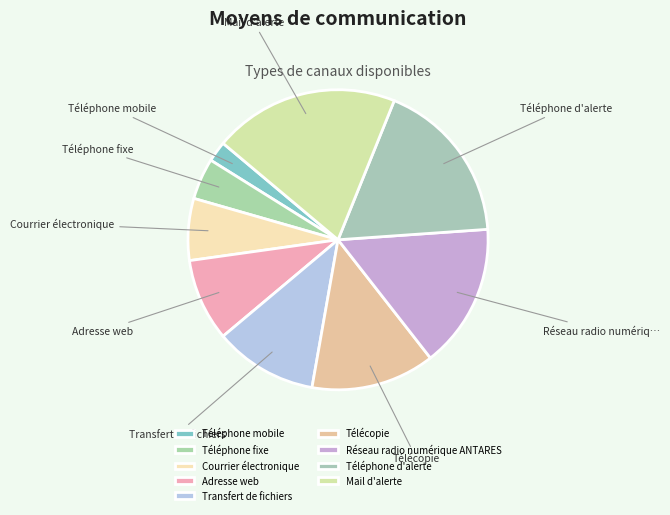

Is the sum of Adresse web and Téléphone mobile greater than half?

No